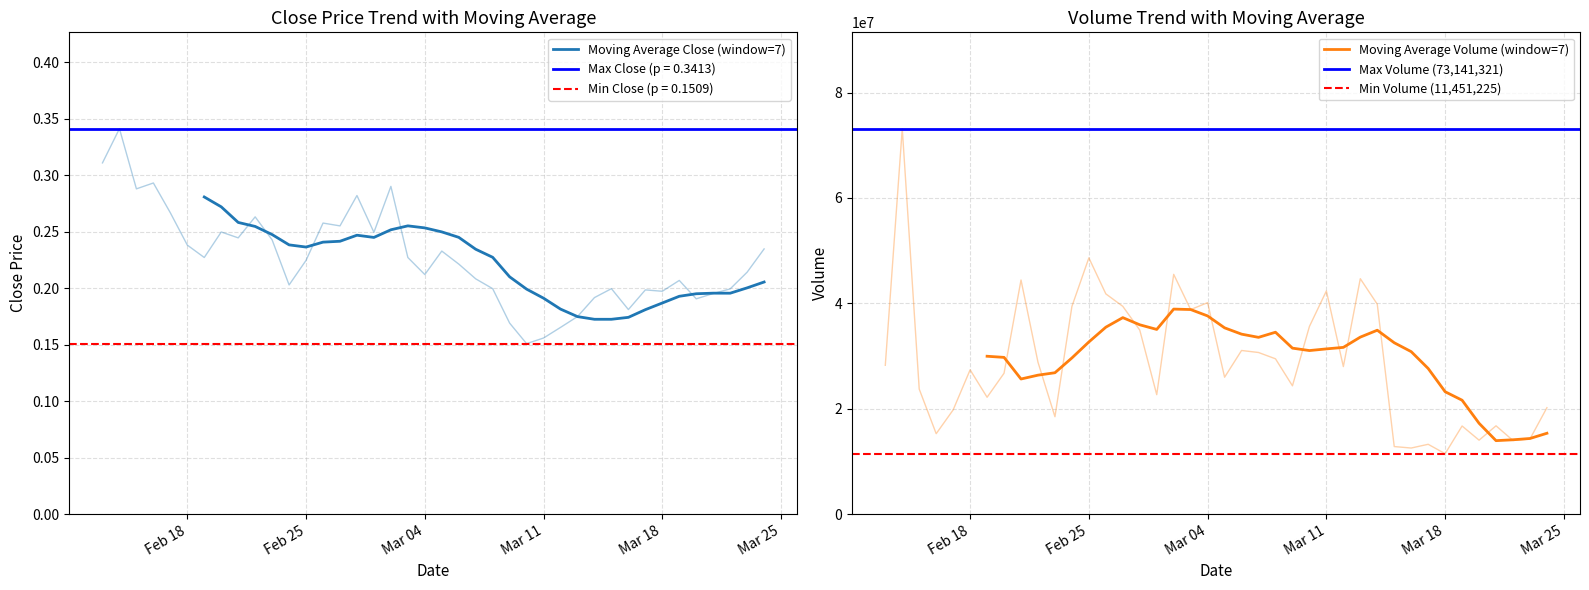

What position from the right is 2025-03-21?

4